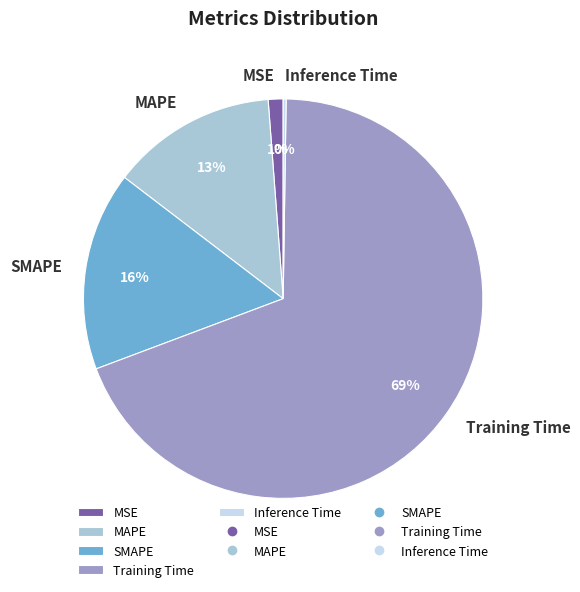

To the nearest percent, what is the average slice percentage?

20%